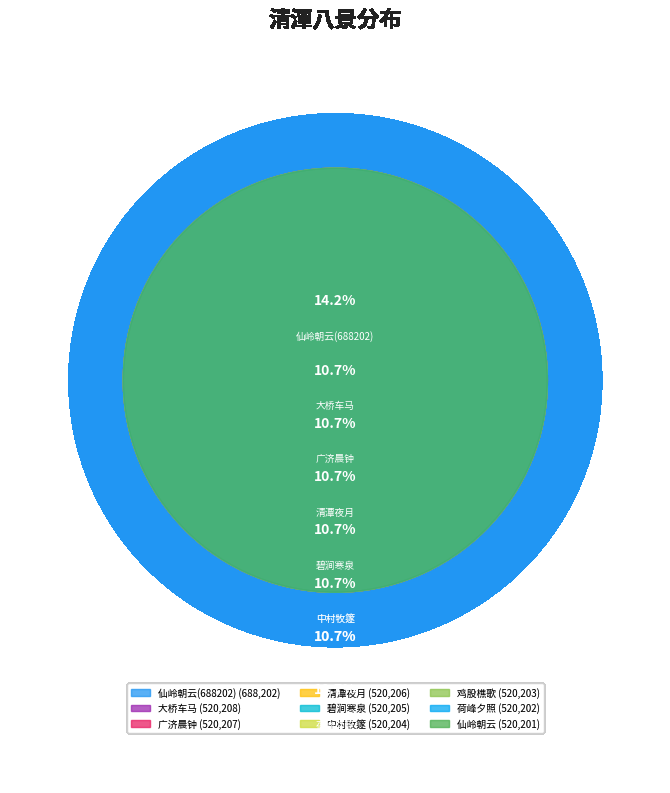

Rank the categories by value from highest to lowest.

仙岭朝云(688202), 大桥车马, 广济晨钟, 清潭夜月, 碧涧寒泉, 中村牧篴, 鸡股樵歌, 荷峰夕照, 仙岭朝云